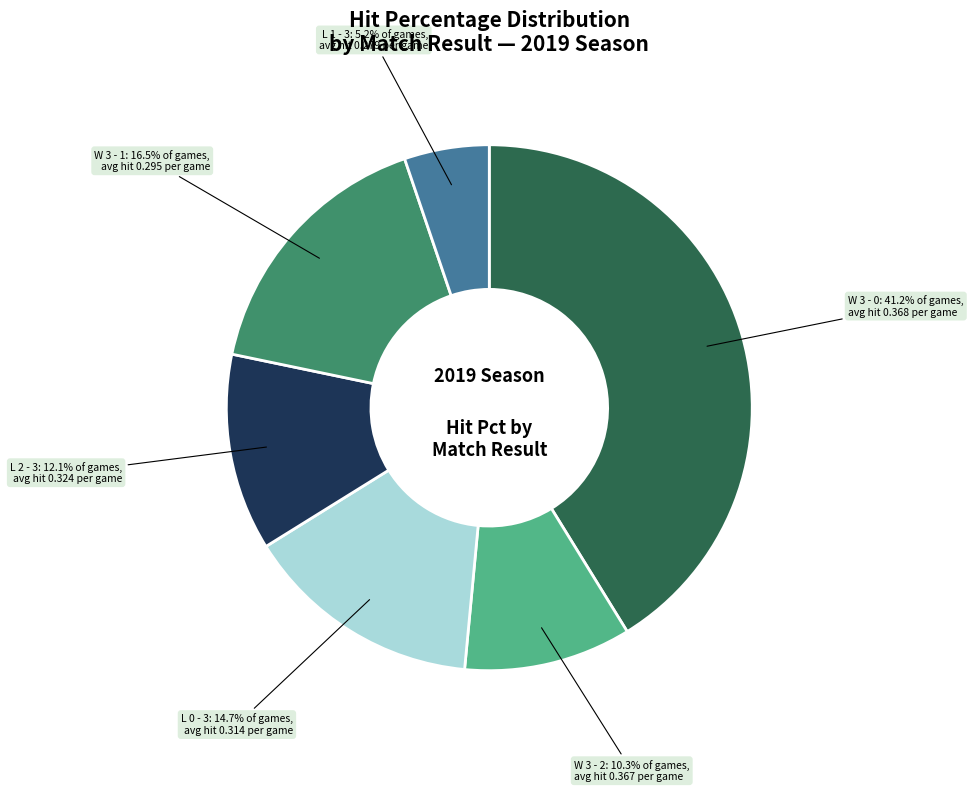

Is there a majority slice in this chart?

No